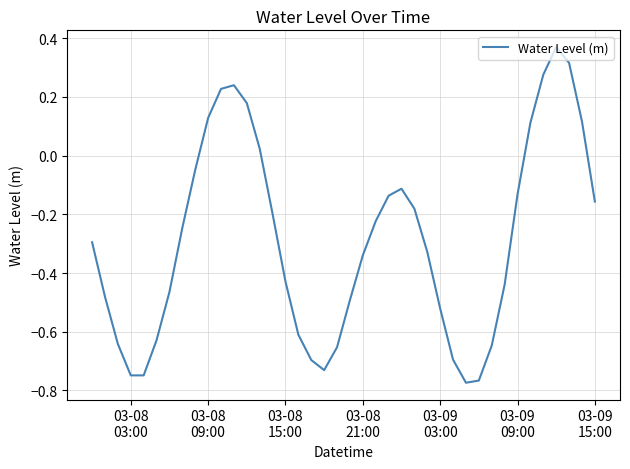

How many lines are shown in the chart?

1